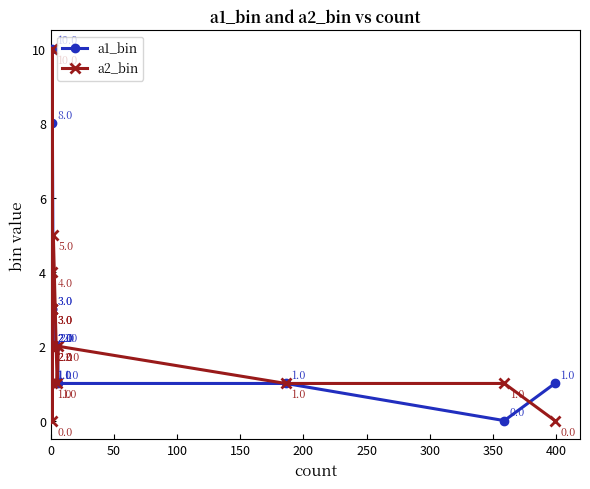

Which series ends up on top after the final intersection of a2_bin and a1_bin?

a1_bin